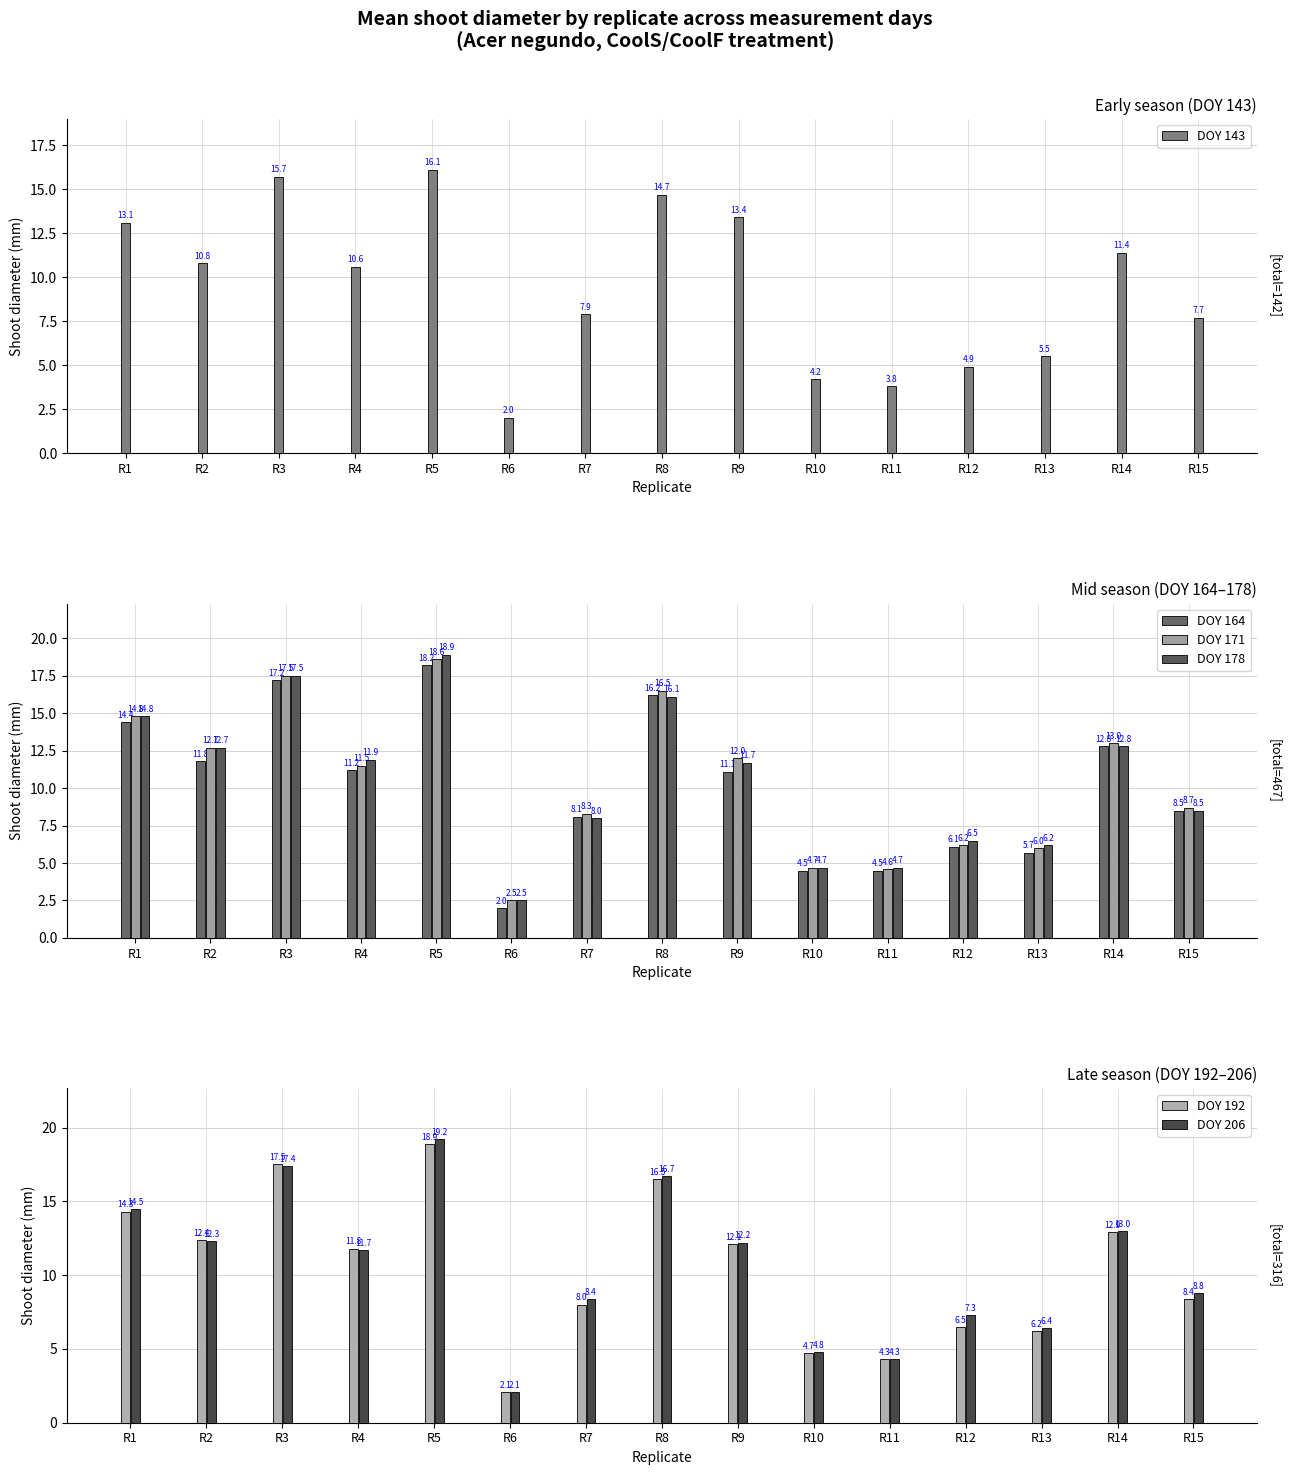

What is the minimum value for DOY 192?

2.1